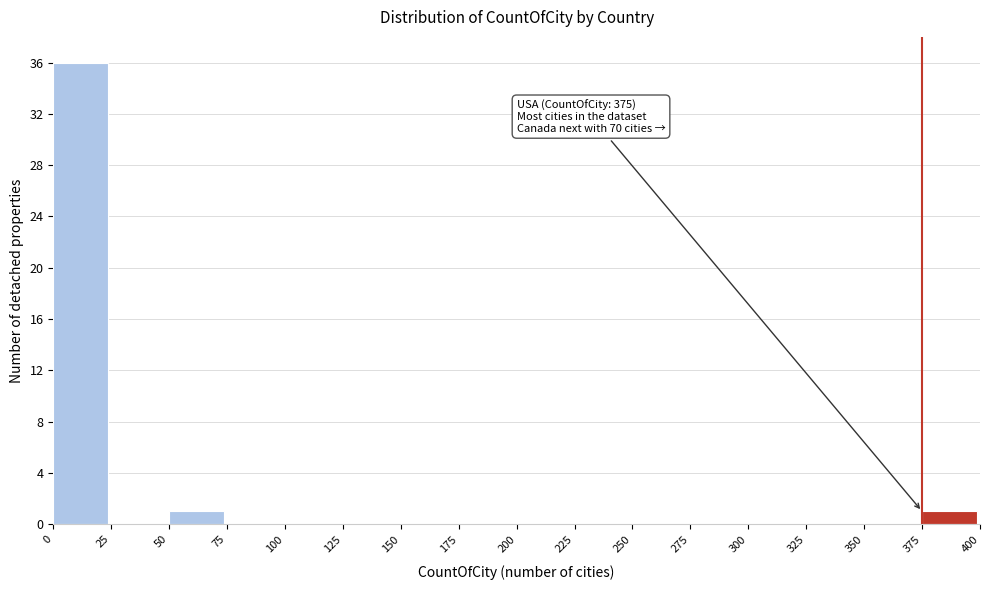

Which range on the x-axis has the tallest bar?

0 to 25